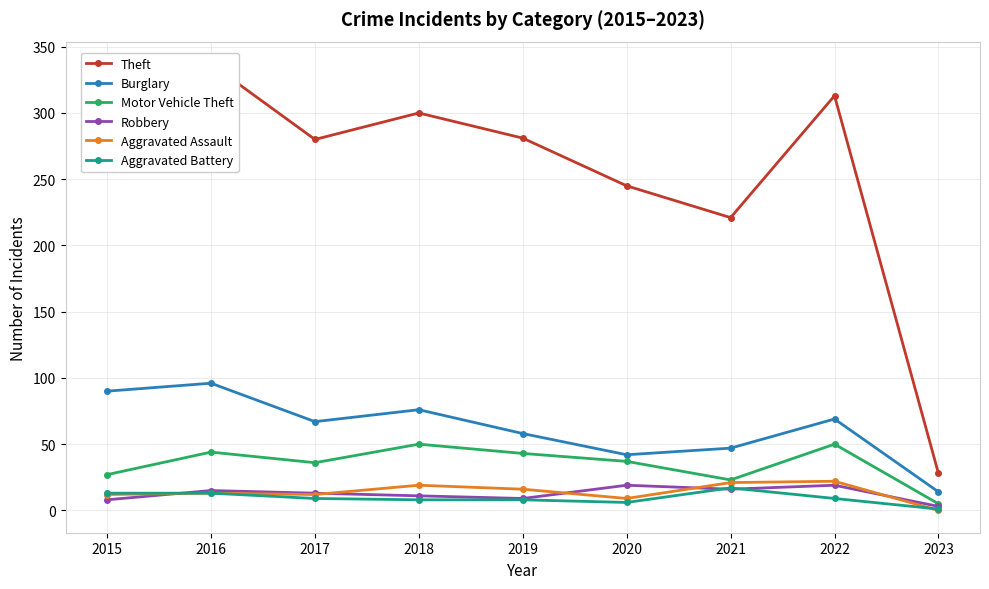

Reading left to right, transcribe all the data shown in this chart.

Theft: 2015=311	2016=337	2017=280	2018=300	2019=281	2020=245	2021=221	2022=313	2023=28
Burglary: 2015=90	2016=96	2017=67	2018=76	2019=58	2020=42	2021=47	2022=69	2023=14
Motor Vehicle Theft: 2015=27	2016=44	2017=36	2018=50	2019=43	2020=37	2021=23	2022=50	2023=5
Robbery: 2015=8	2016=15	2017=13	2018=11	2019=9	2020=19	2021=16	2022=19	2023=3
Aggravated Assault: 2015=12	2016=13	2017=12	2018=19	2019=16	2020=9	2021=21	2022=22	2023=0
Aggravated Battery: 2015=13	2016=13	2017=9	2018=8	2019=8	2020=6	2021=17	2022=9	2023=1